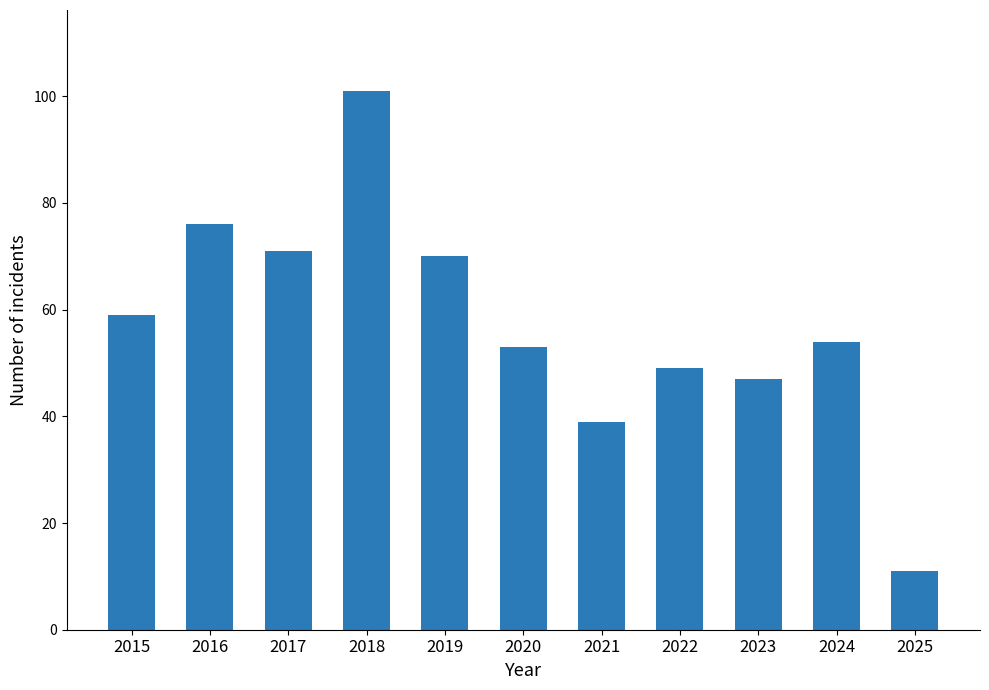

Reading left to right, transcribe all the data shown in this chart.

2015=59	2016=76	2017=71	2018=101	2019=70	2020=53	2021=39	2022=49	2023=47	2024=54	2025=11